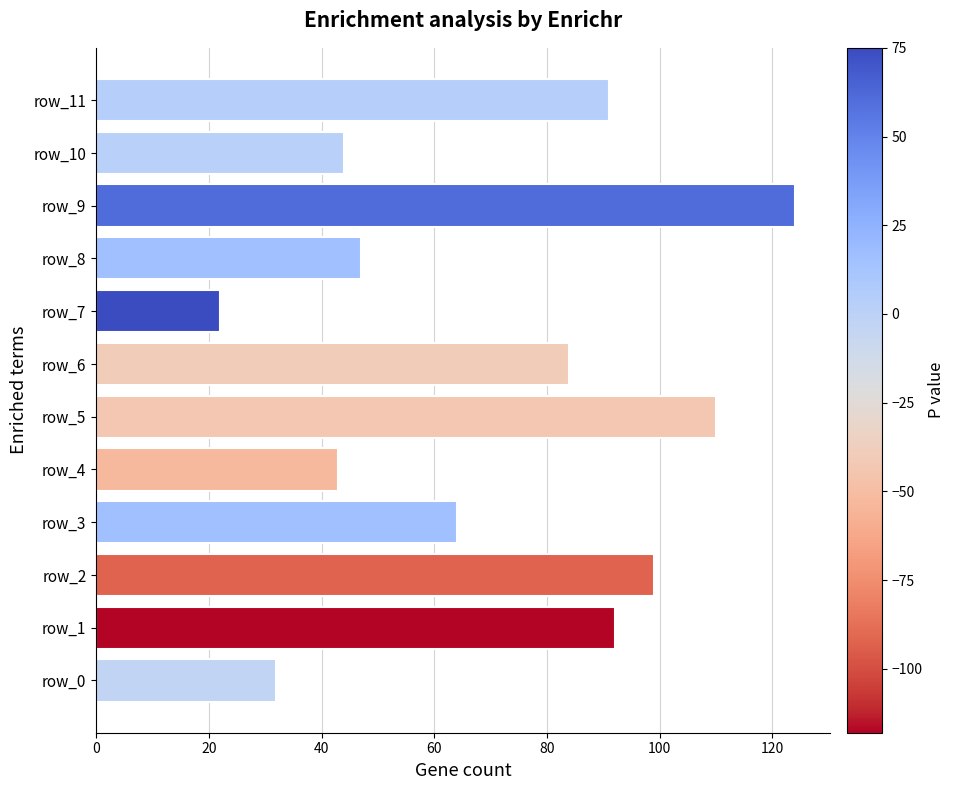

Is it true that the value at row_1 is 92?

True